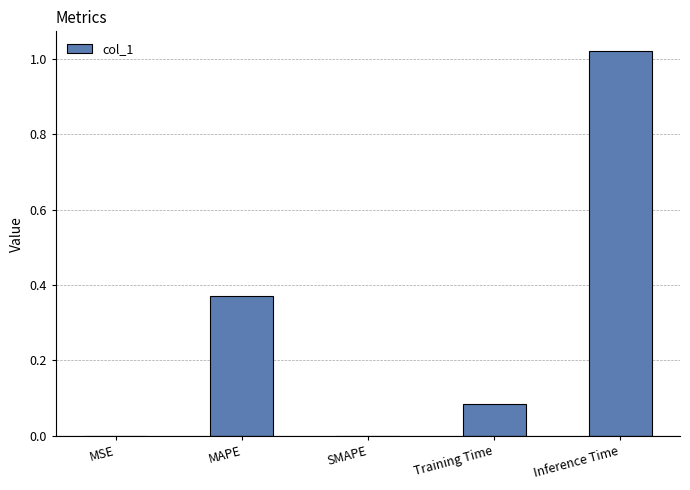

What is the change in value from MAPE to Training Time?

-0.3